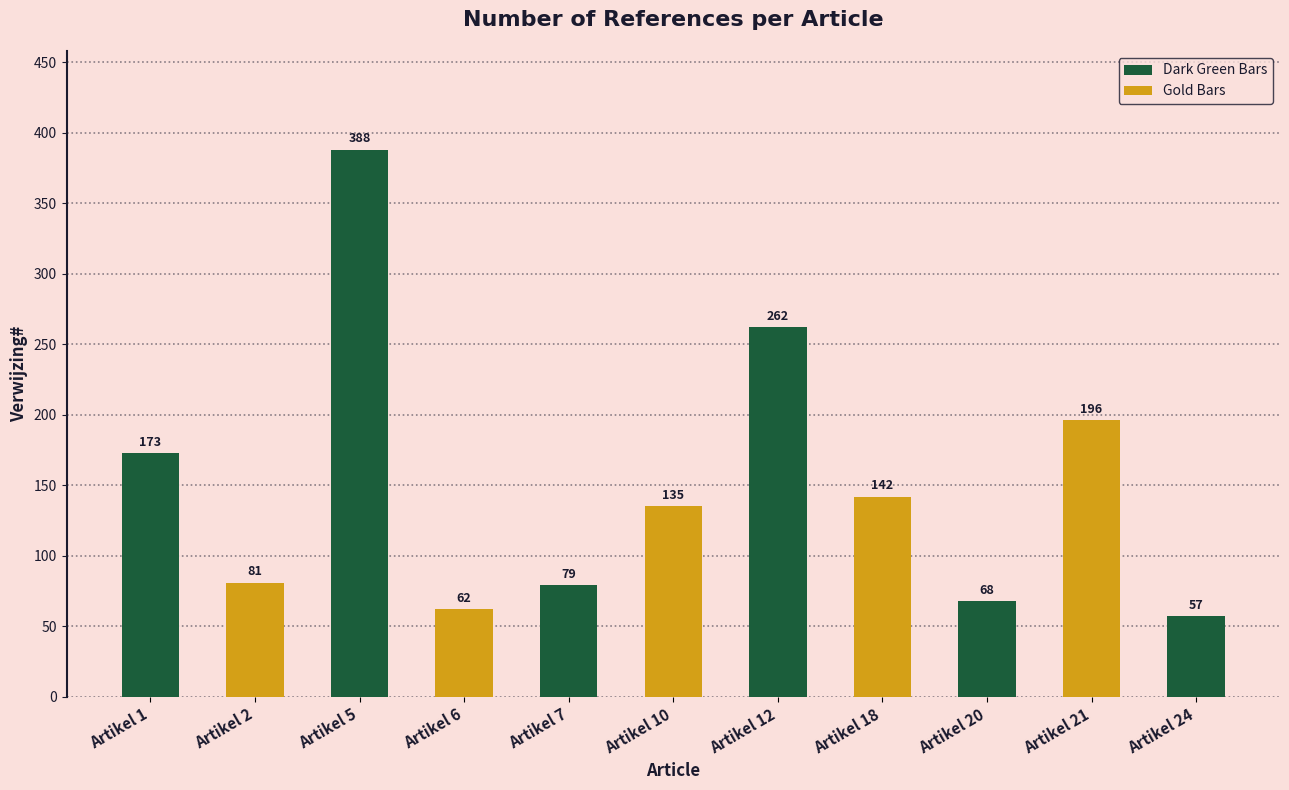

What is the greatest value displayed?

388